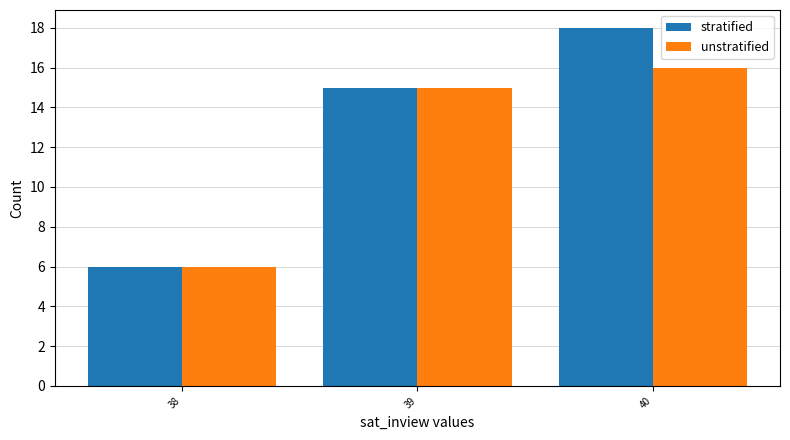

Are the bars grouped side by side (vs. stacked)?

Yes